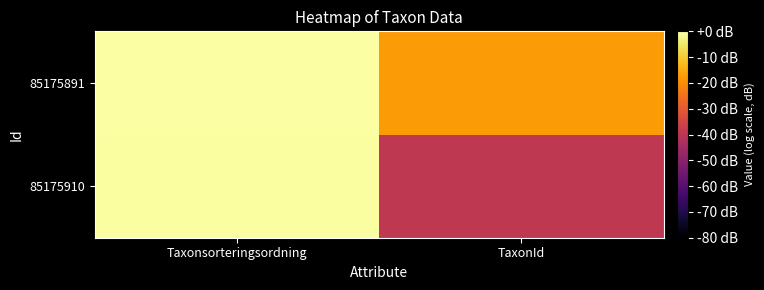

At which category does the chart reach its peak across all series?

Taxonsorteringsordning